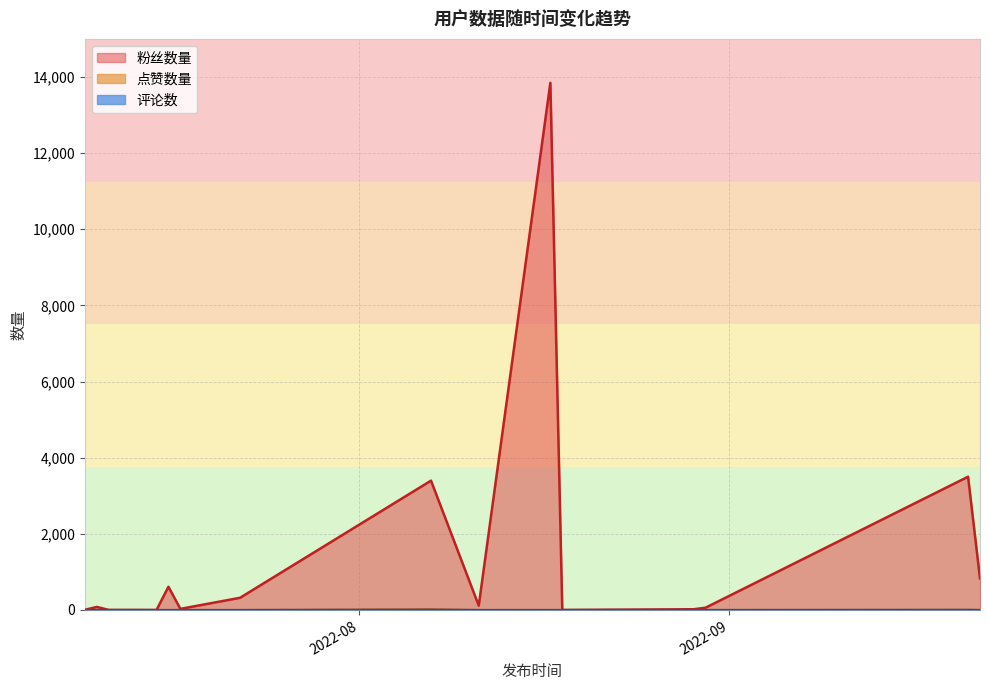

Which series changed the most between 2022-07-16 and 2022-08-30?

粉丝数量